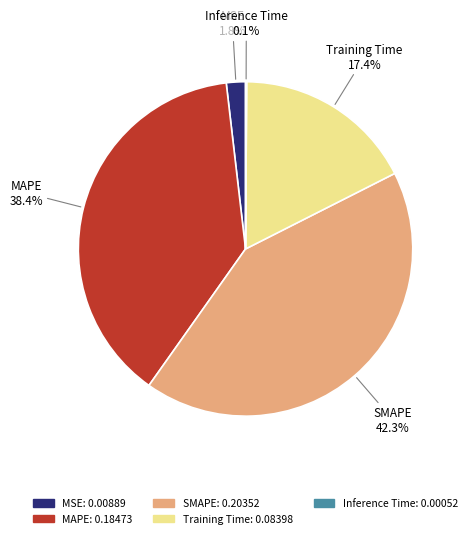

To the nearest percent, what is the difference between the SMAPE and Training Time slice percentages?

25%